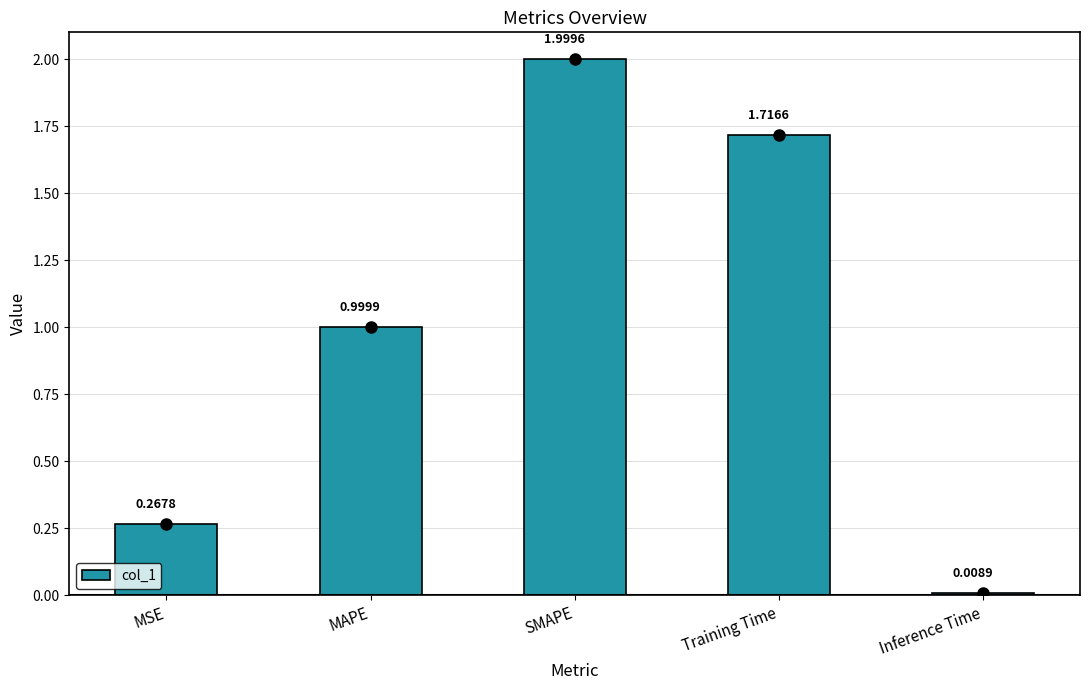

Where is the data nearest to the value 1?

MAPE